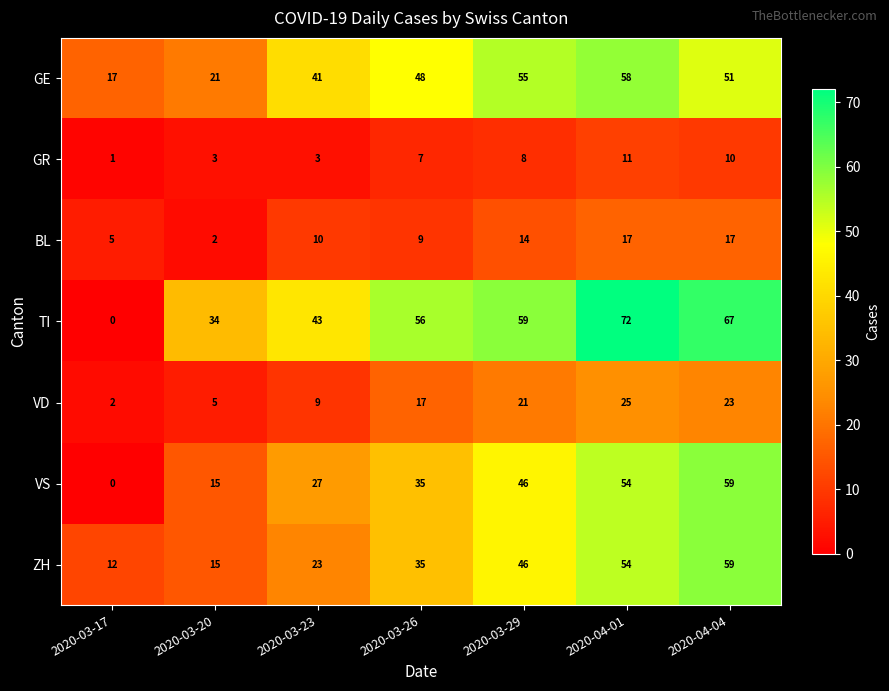

Read the GR value at 2020-04-04.

10